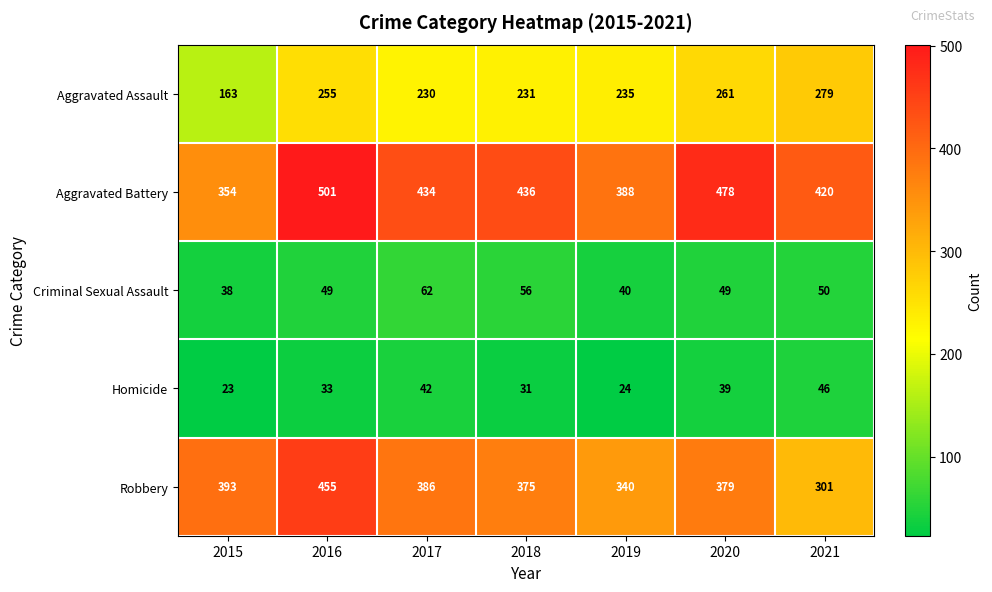

Is the value of Aggravated Assault at 2015 greater than the value of Homicide at 2016?

Yes